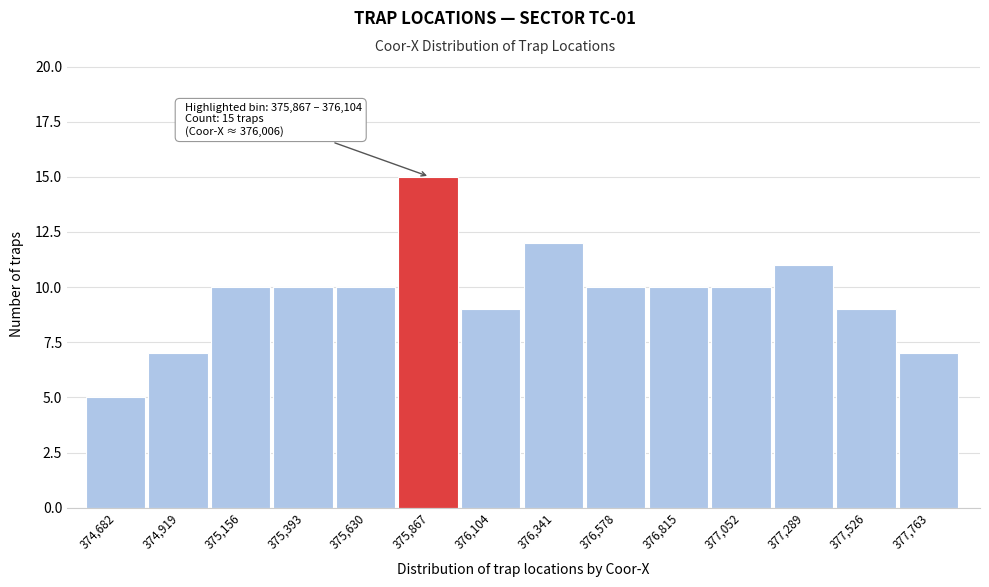

Reading left to right, transcribe all the data shown in this chart.

374,682=5	374,919=7	375,156=10	375,393=10	375,630=10	375,867=15	376,104=9	376,341=12	376,578=10	376,815=10	377,052=10	377,289=11	377,526=9	377,763=7